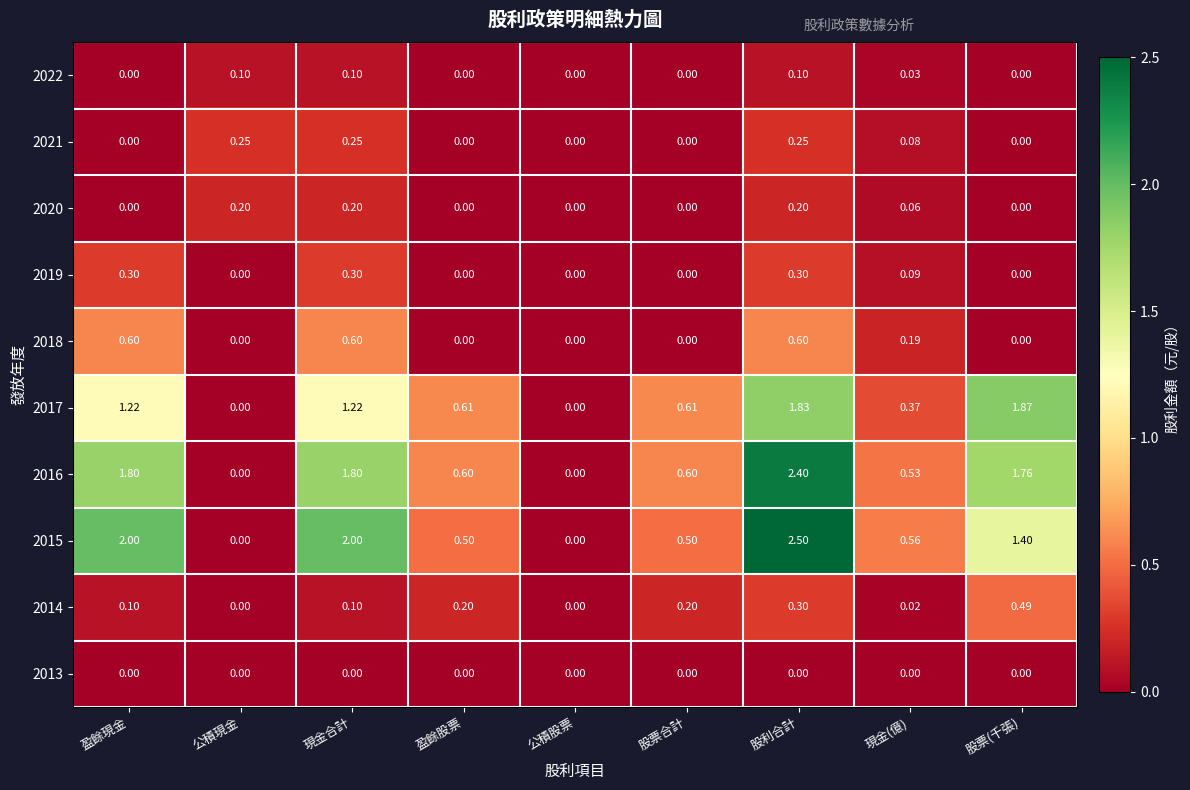

Which series has the largest range (max minus min)?

2015